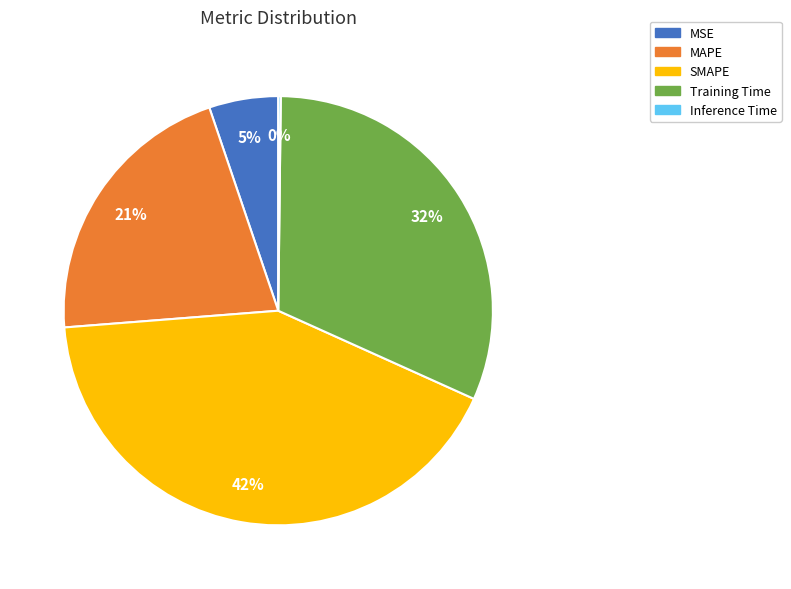

Is it true that SMAPE is 42% of the pie?

True